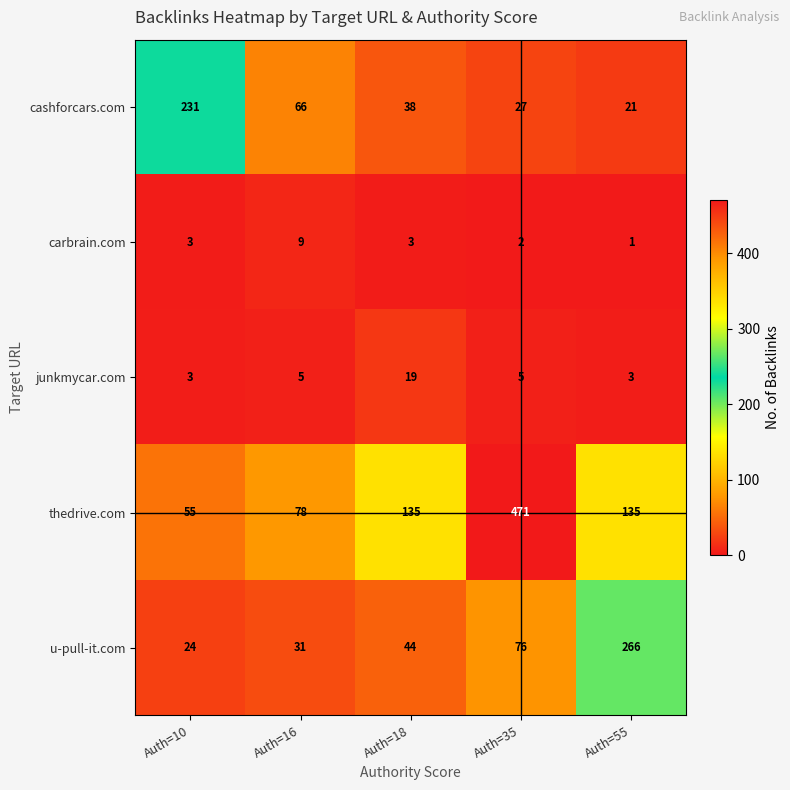

Reading left to right, what are all the values shown in this chart?

cashforcars.com: Auth=10=231	Auth=16=66	Auth=18=38	Auth=35=27	Auth=55=21
carbrain.com: Auth=10=3	Auth=16=9	Auth=18=3	Auth=35=2	Auth=55=1
junkmycar.com: Auth=10=3	Auth=16=5	Auth=18=19	Auth=35=5	Auth=55=3
thedrive.com: Auth=10=55	Auth=16=78	Auth=18=135	Auth=35=471	Auth=55=135
u-pull-it.com: Auth=10=24	Auth=16=31	Auth=18=44	Auth=35=76	Auth=55=266